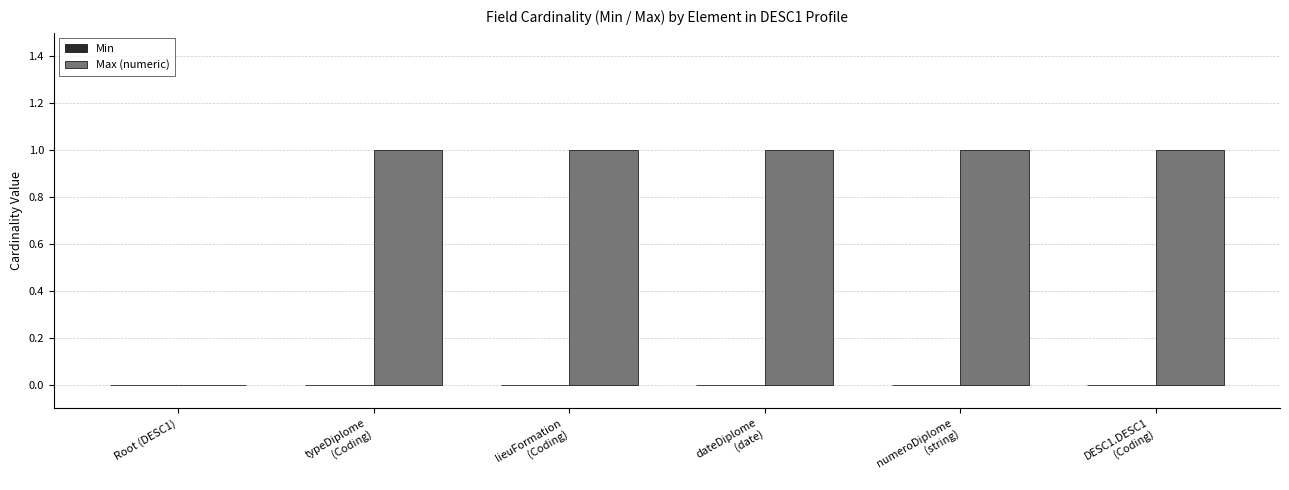

The value at Root (DESC1) is 0. True or false?

True